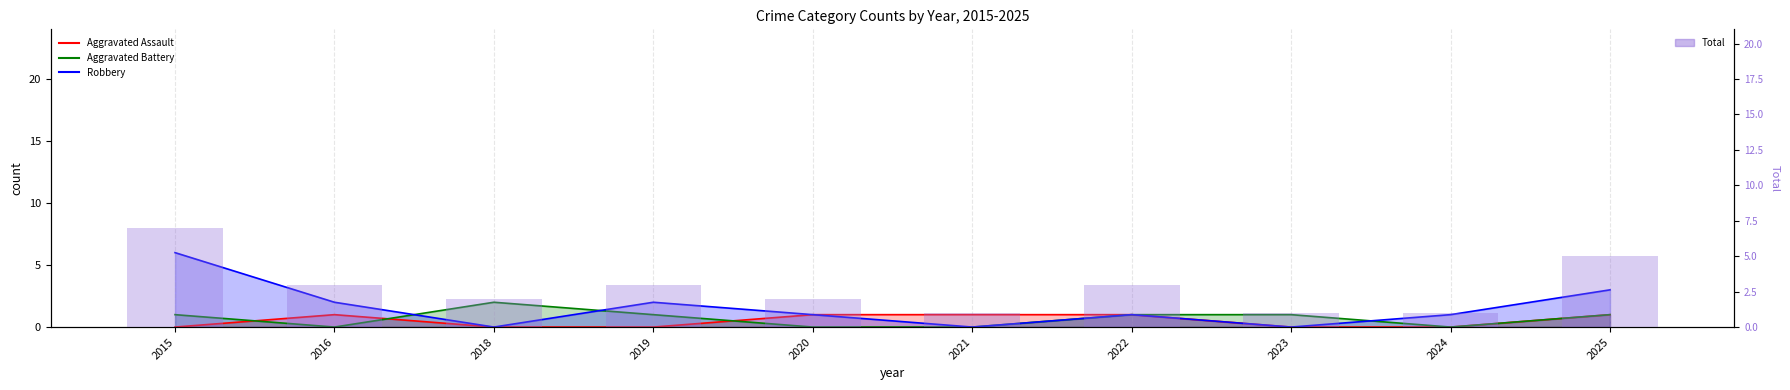

What value does the data have at 2022?

3